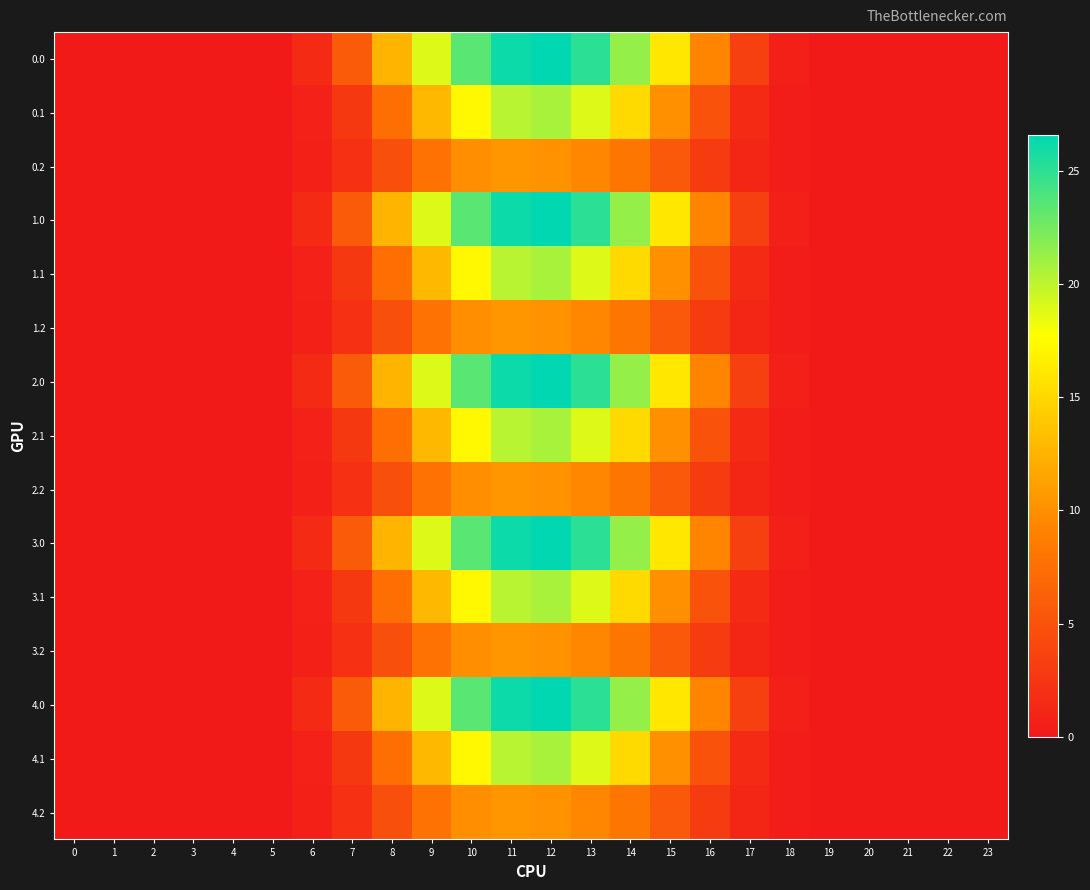

What is the spread (max minus min) of values at 6?

0.9